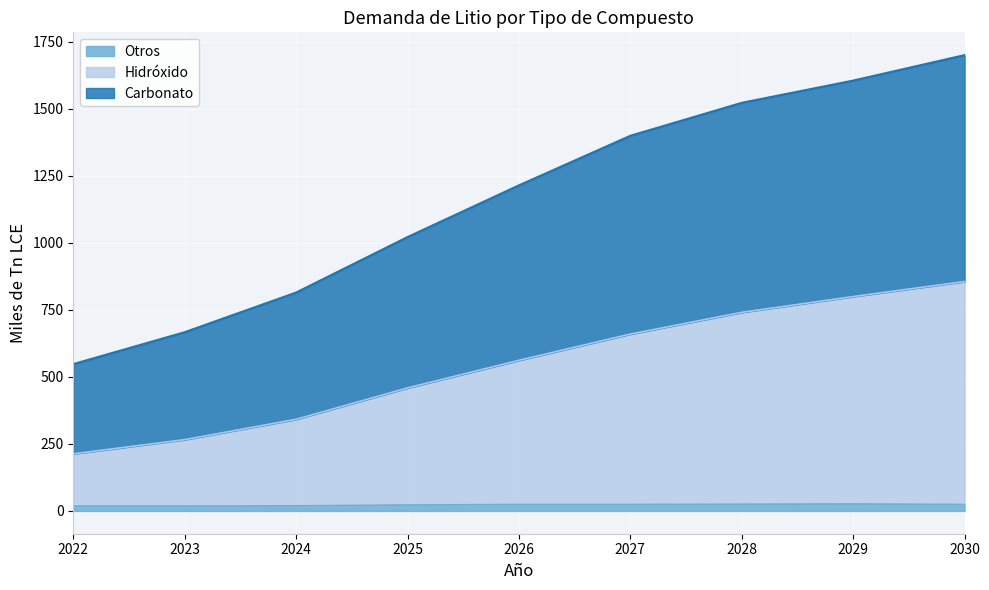

What is the value of the Carbonato point at the 6th from the left?

1400